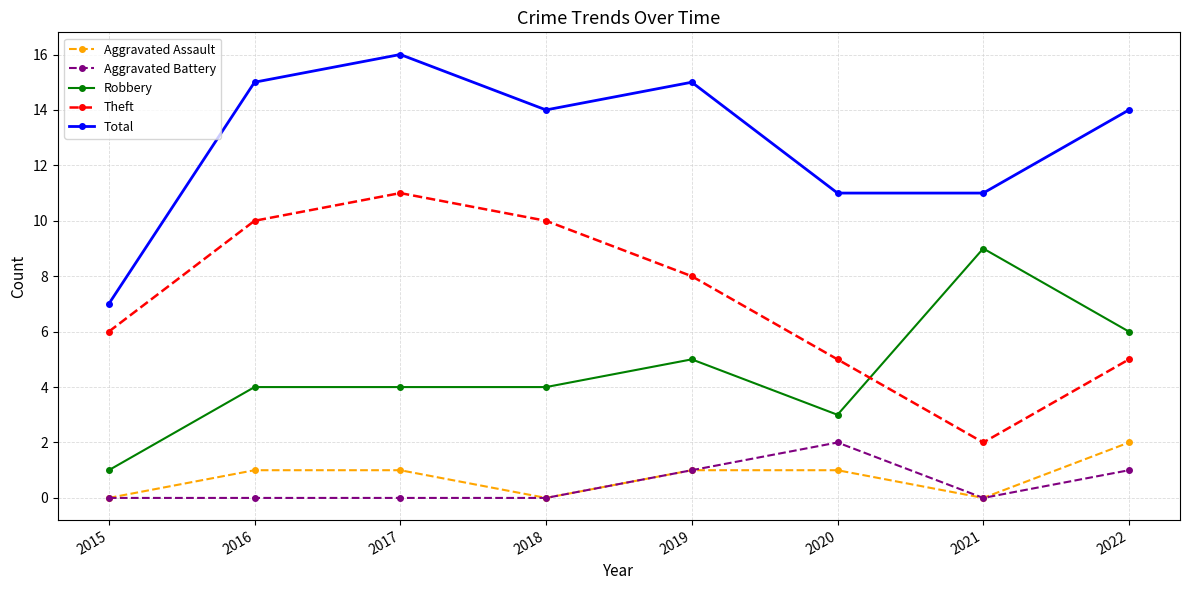

At which category does the chart reach its peak across all series?

2017